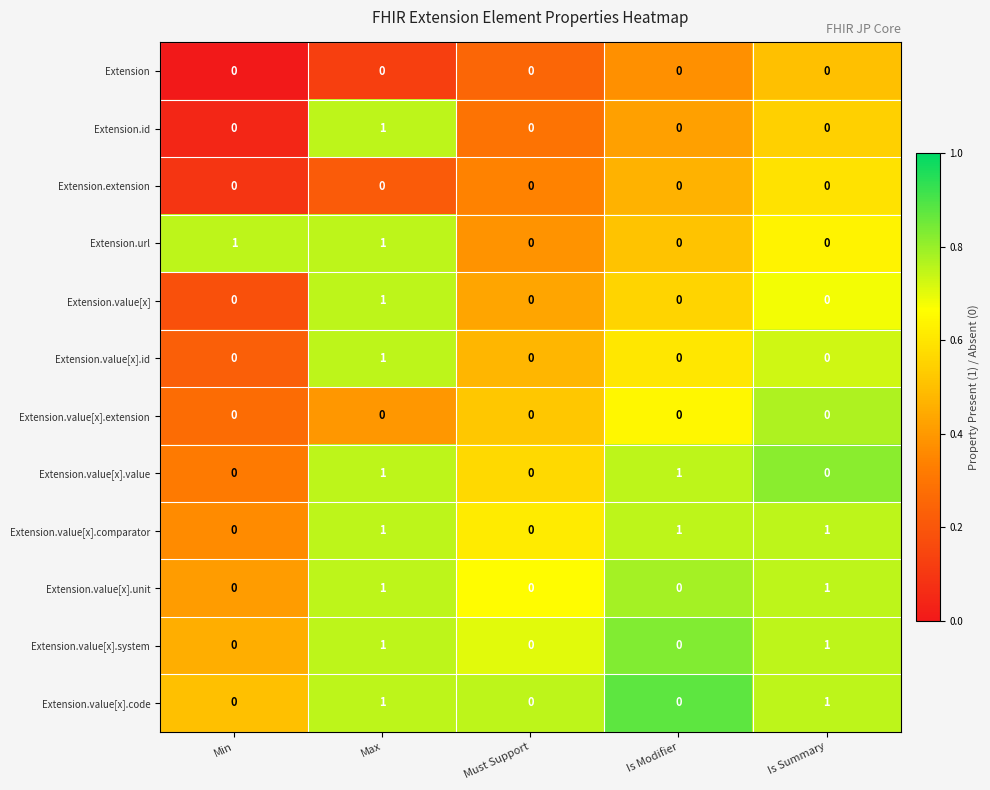

The Extension.value[x].unit series shows 0 at Is Modifier. True or false?

True